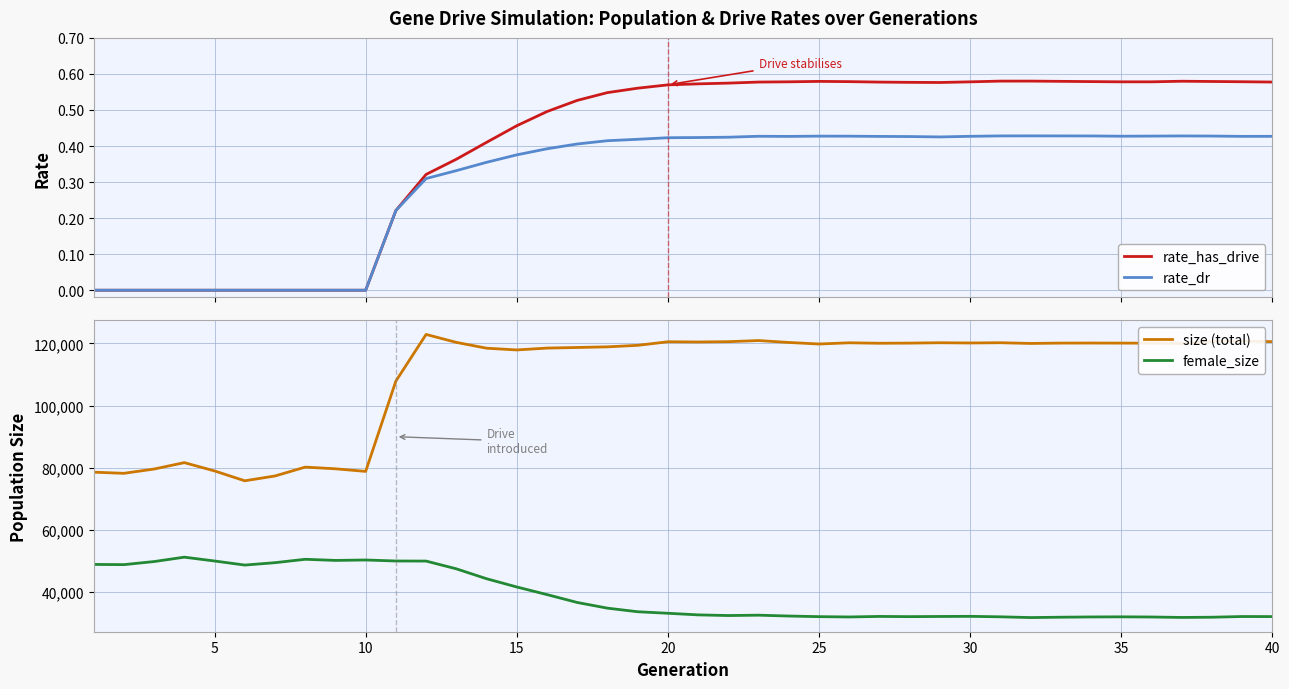

What are all the series names shown in the legend?

rate_has_drive, rate_dr, size (total), female_size